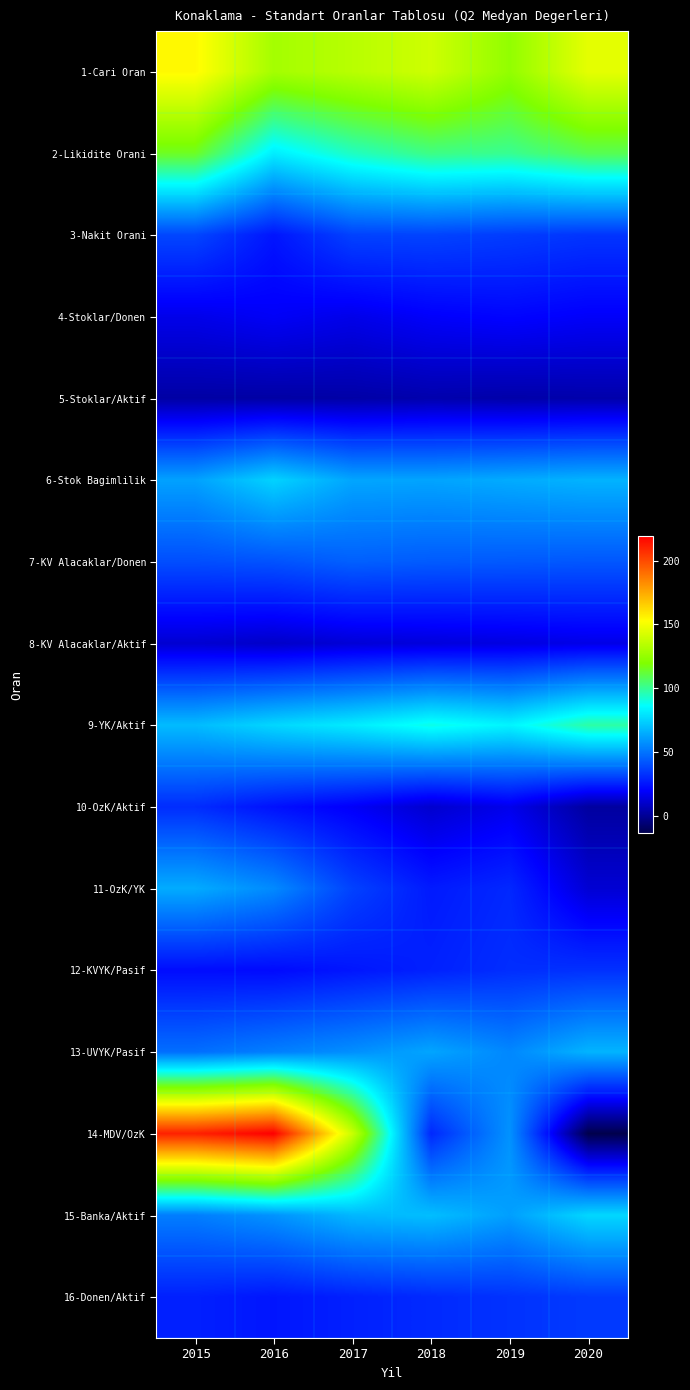

What is the total value across all series at 2017?

859.1